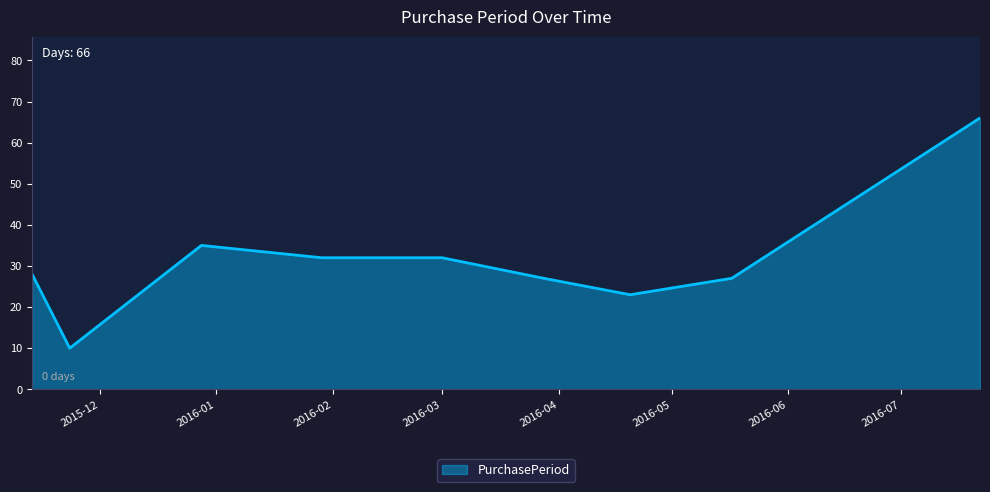

How many values are below 28?

4